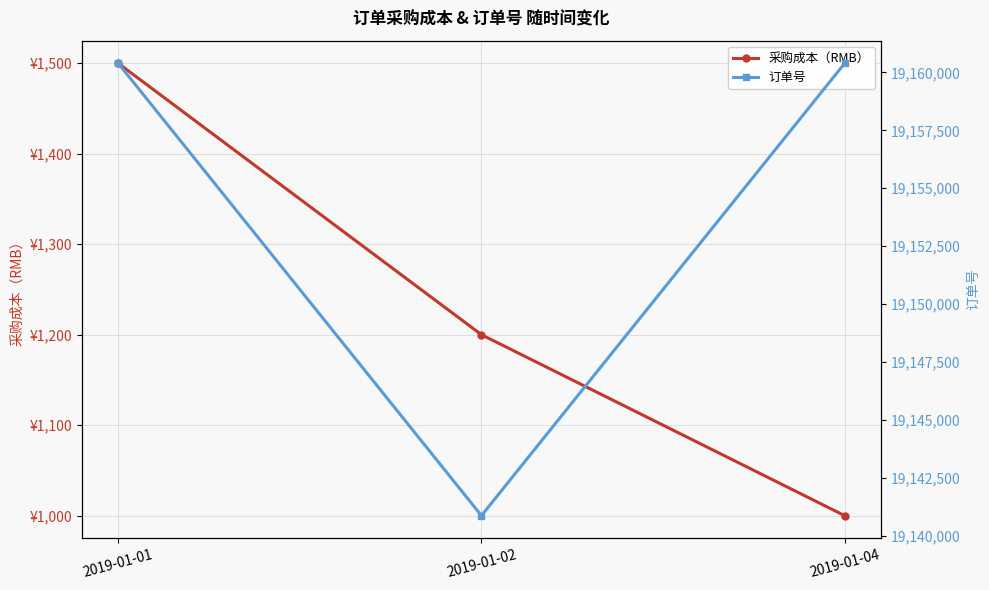

What are all the series names shown in the legend?

采购成本（RMB）, 订单号